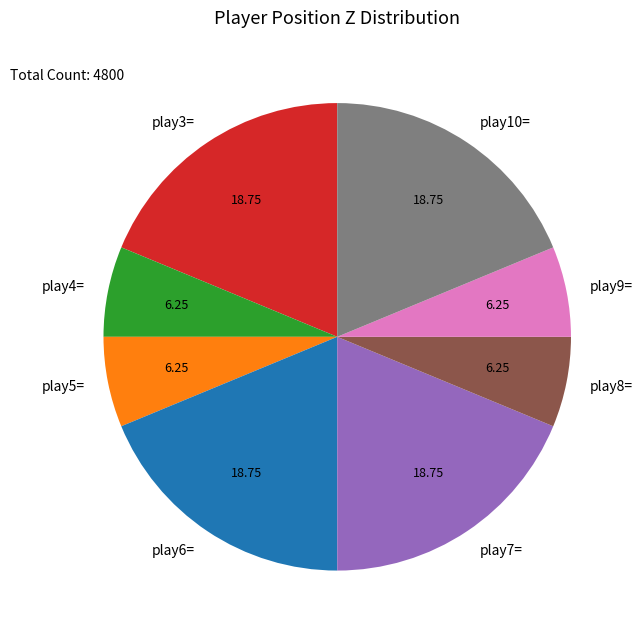

Approximately how many times larger is the value at play7= compared to play5=?

3.0